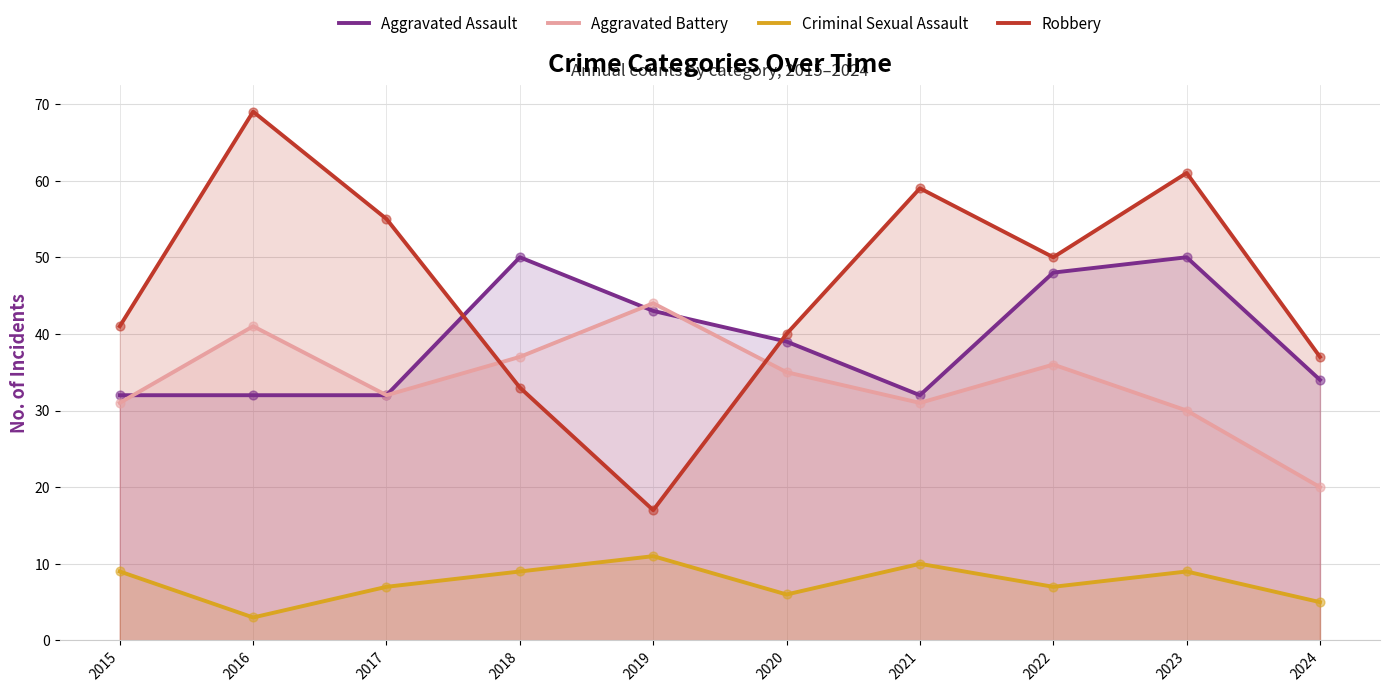

Which series reaches the maximum Y coordinate?

Robbery